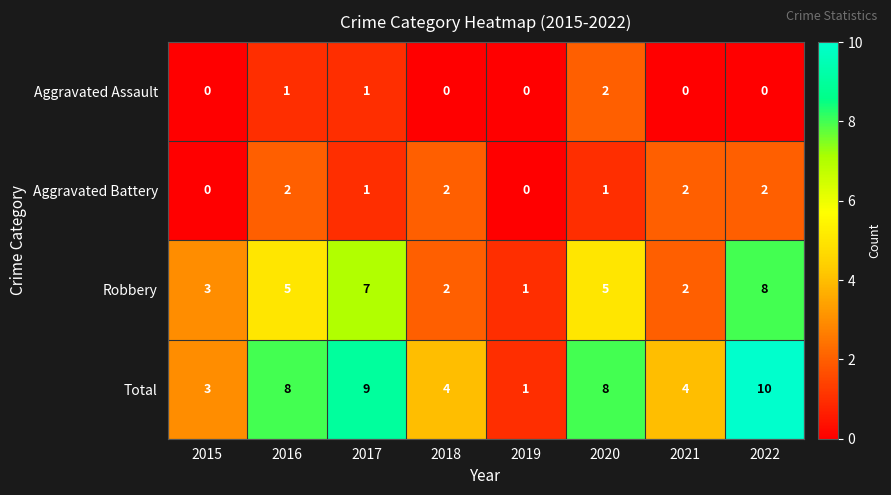

At 2020, list the series in order from smallest to largest.

Aggravated Battery, Aggravated Assault, Robbery, Total